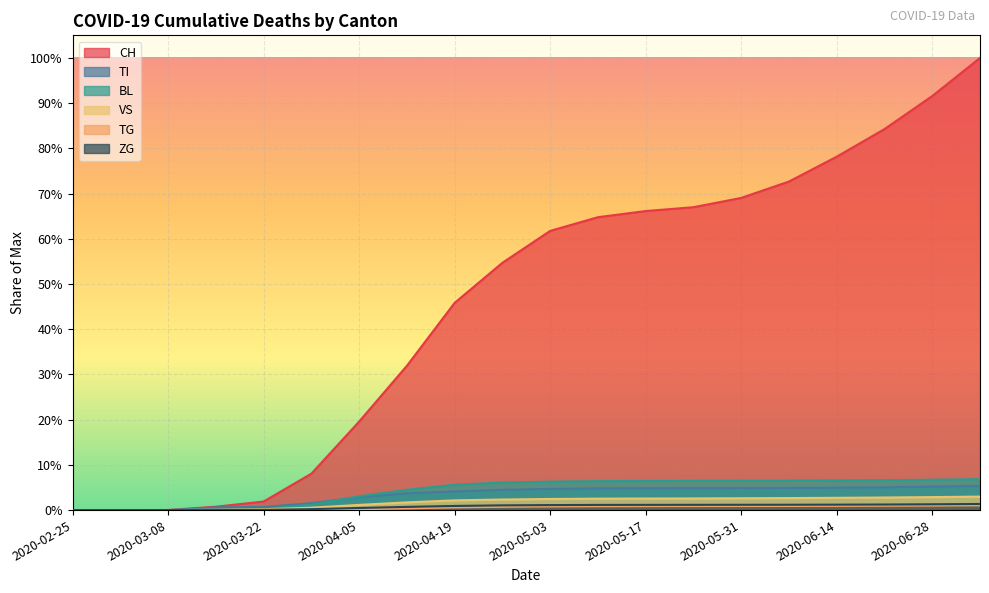

What is the difference between the maximum and minimum values in the CH series?

10130